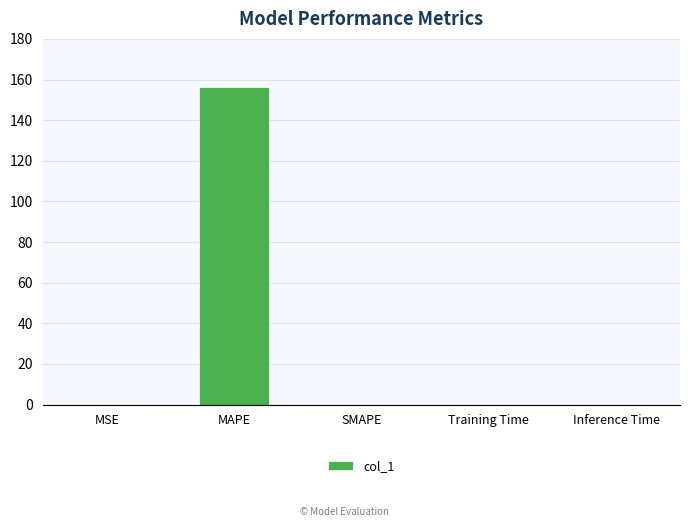

True or false: the data shows 156.2 at MAPE.

True